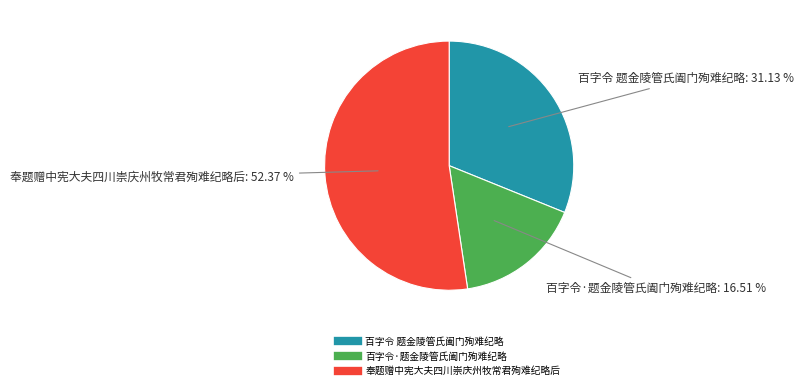

Is it true that 百字令 题金陵管氏阖门殉难纪略 is 20% of the pie?

False